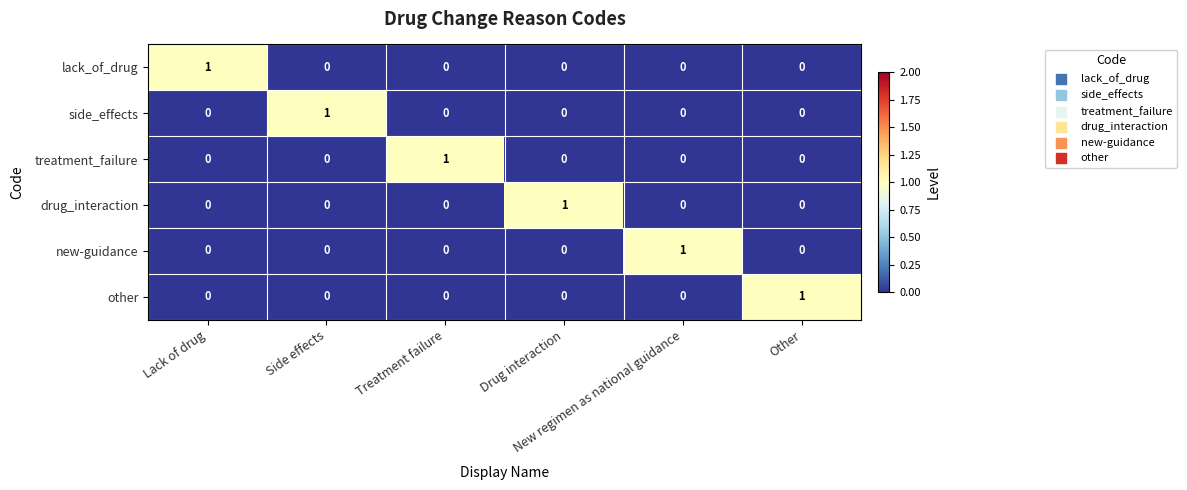

How many data points does each series have?

6